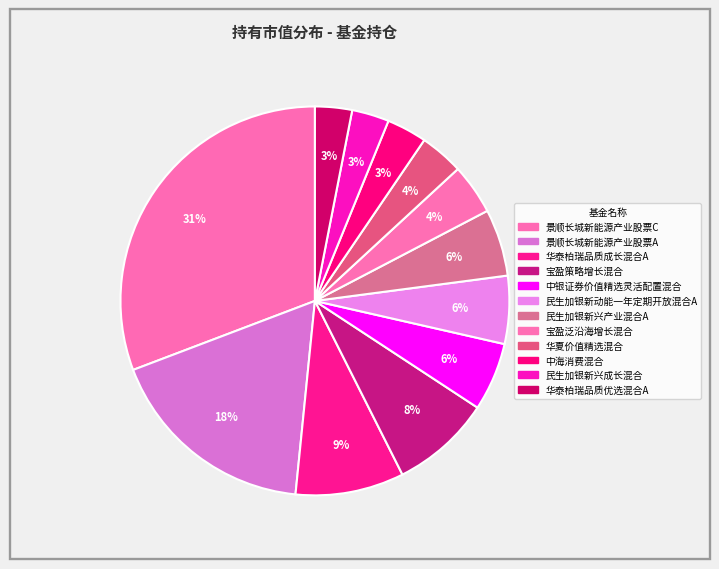

To the nearest percent, what portion does 民生加银新兴产业混合A represent?

6%